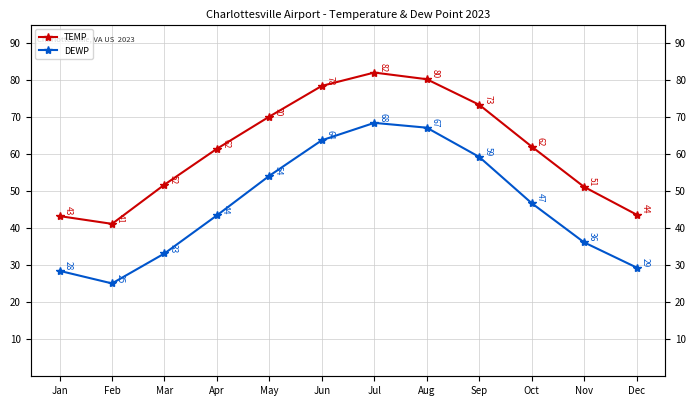

Between Oct and May, which is larger?

May